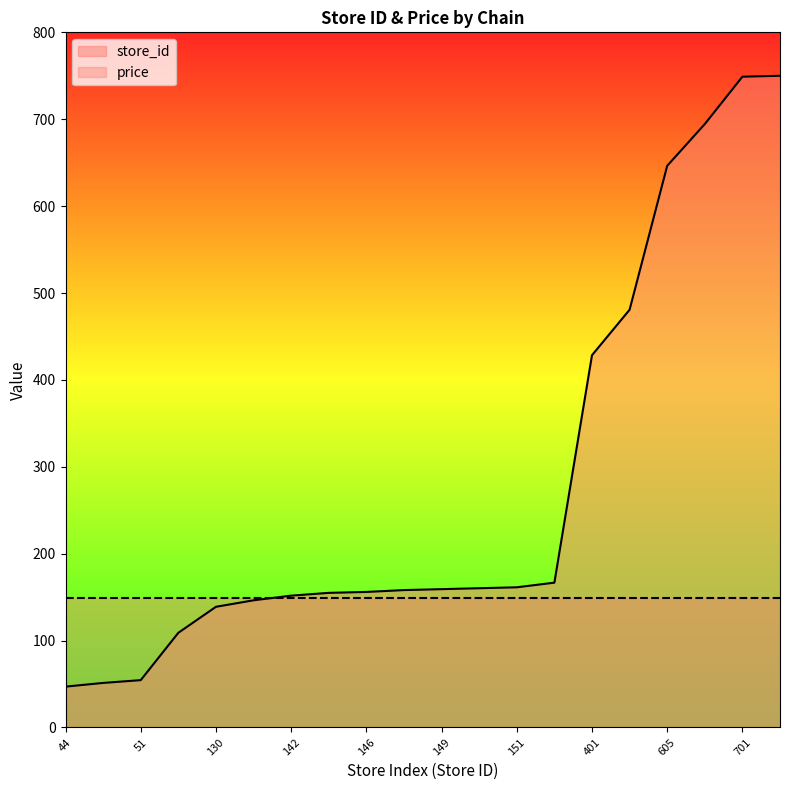

True or false: the data shows 279.7 at 150.

False